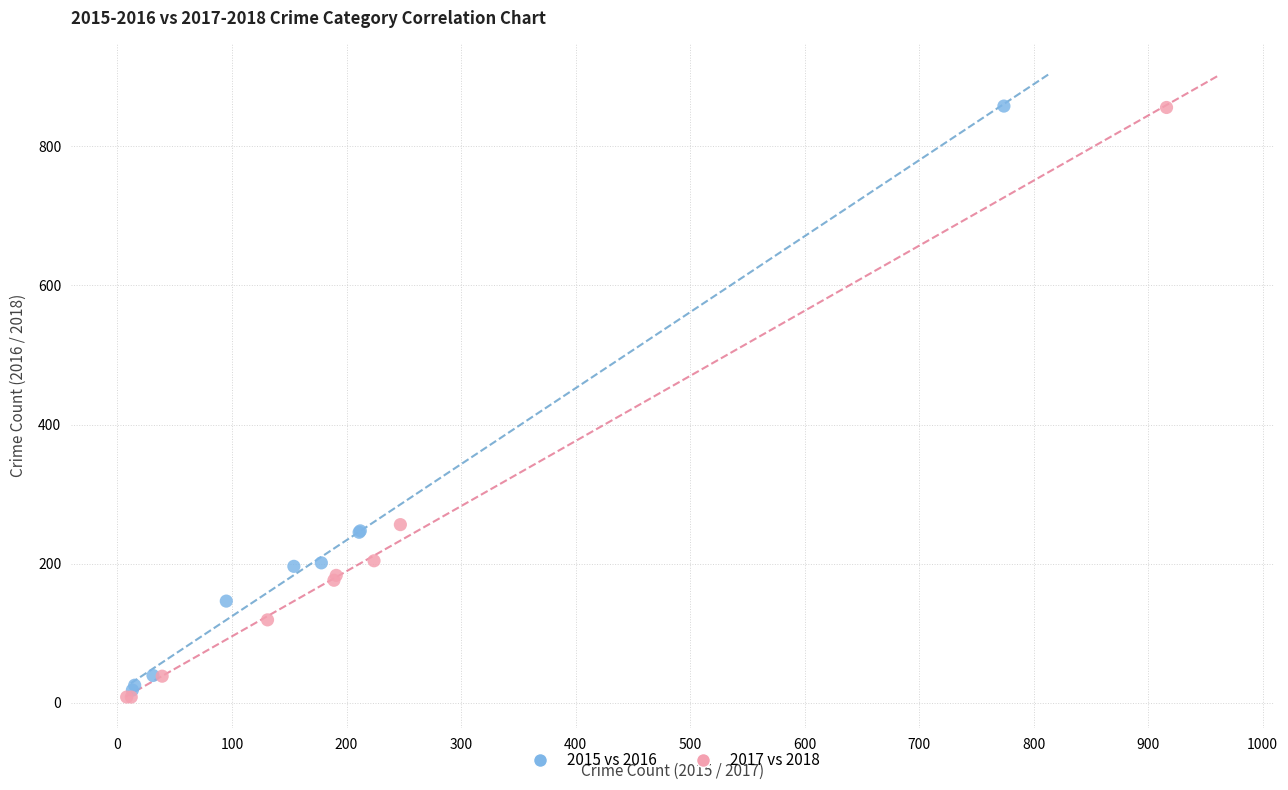

Which series has the largest Y range (max minus min)?

2017 vs 2018